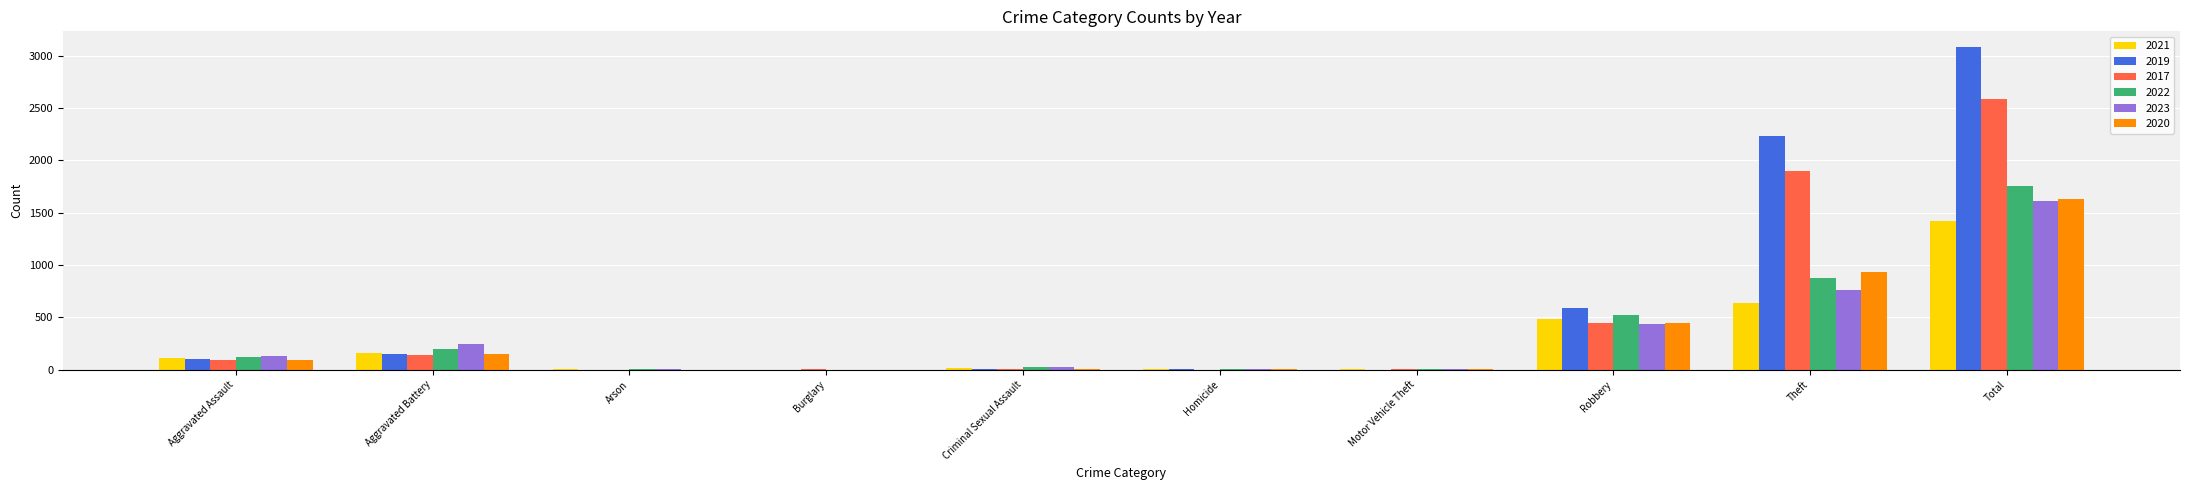

At which label is 2020 closest to 817?

Theft